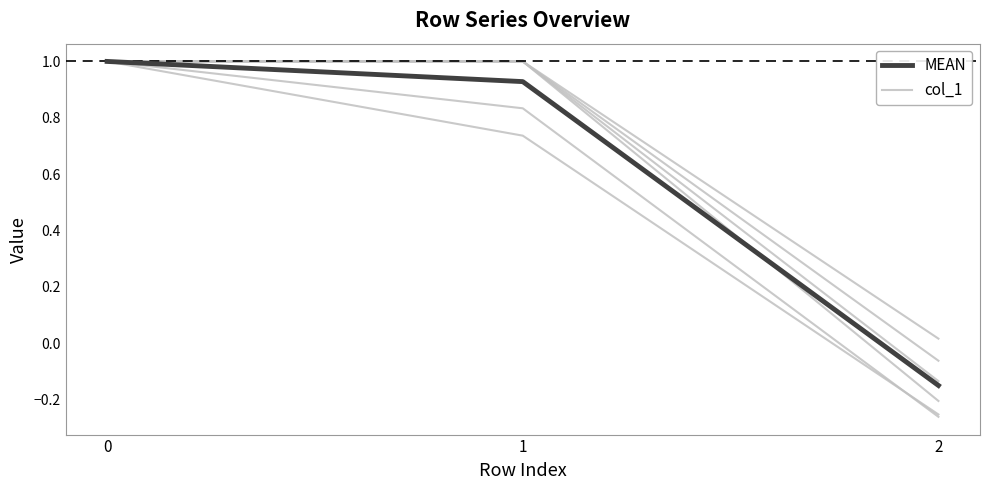

Which category has the lowest value across all series?

2